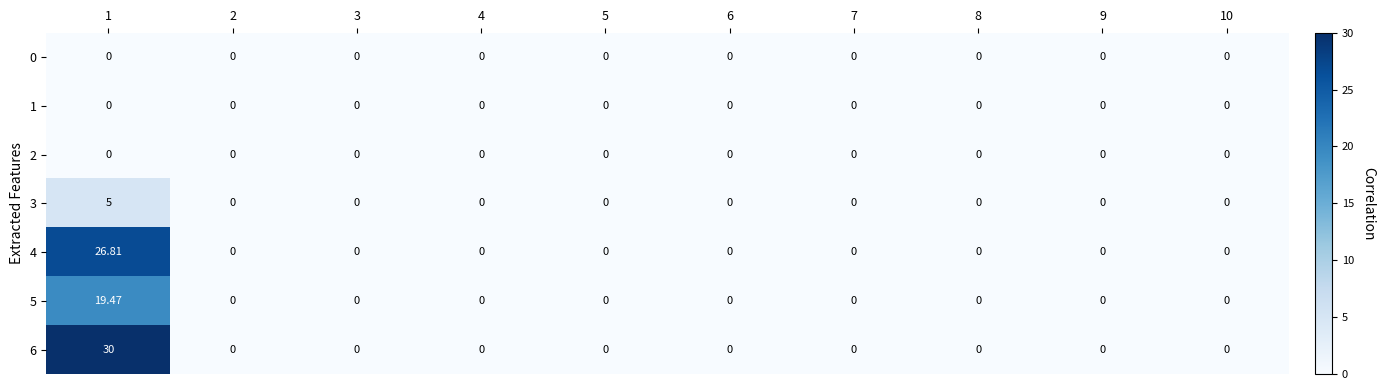

Which series has the largest range (max minus min)?

6